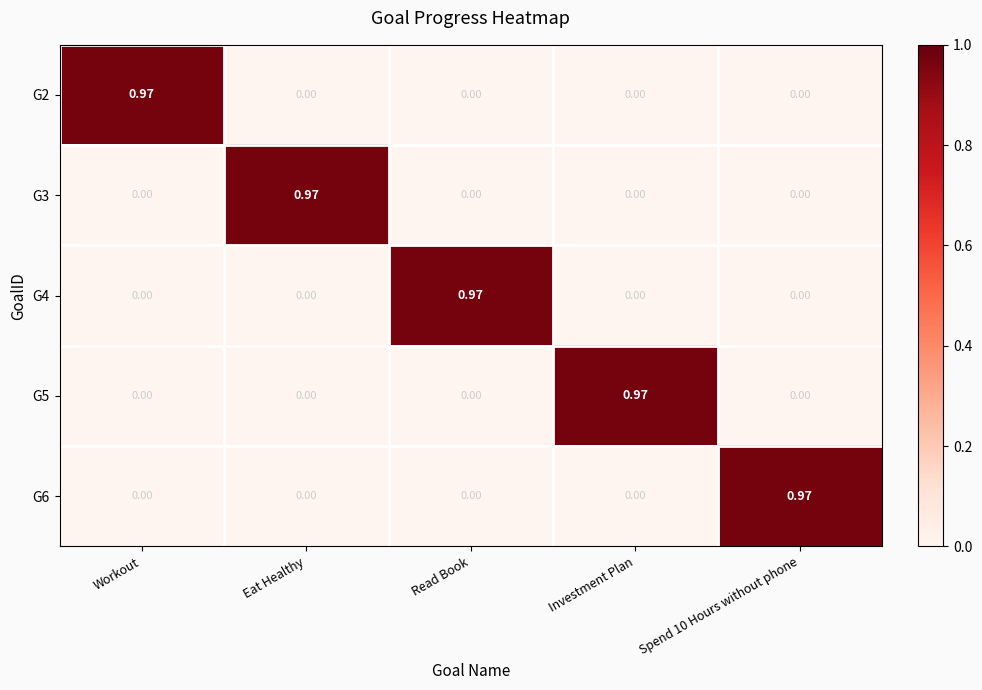

Is the value of G4 at Eat Healthy greater than the value of G6 at Spend 10 Hours without phone?

No